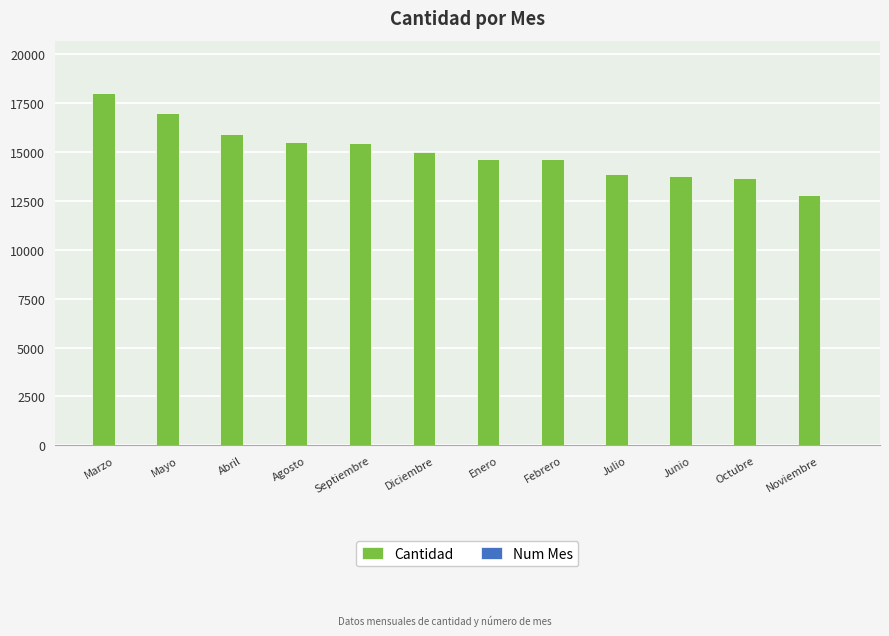

Is it true that Cantidad equals 6893 at Septiembre?

False